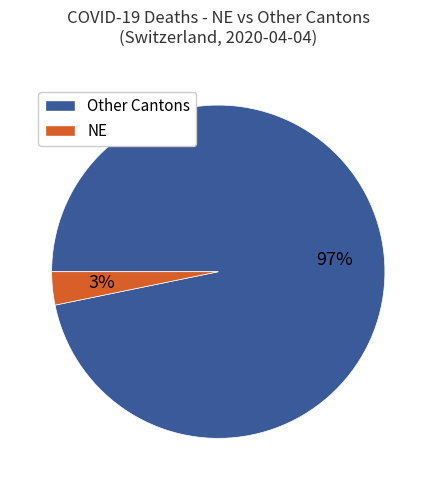

To the nearest percent, what is the average slice percentage?

50%